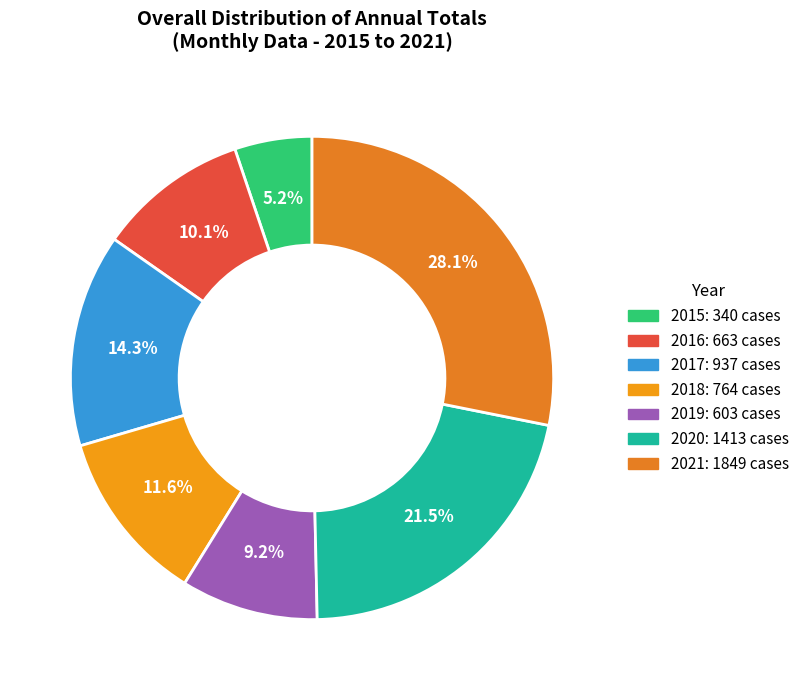

The 2016 slice represents 10% of the pie. True or false?

True